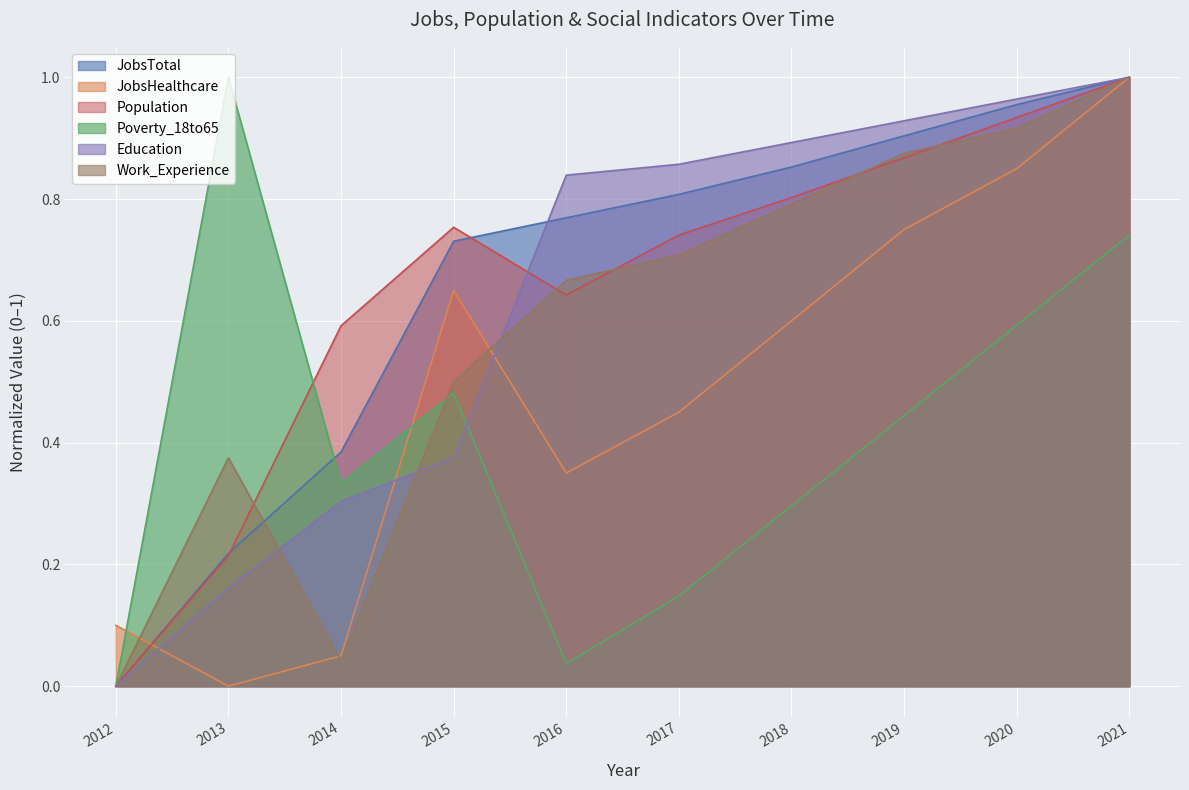

Which category has the lowest value in the JobsHealthcare series?

2013